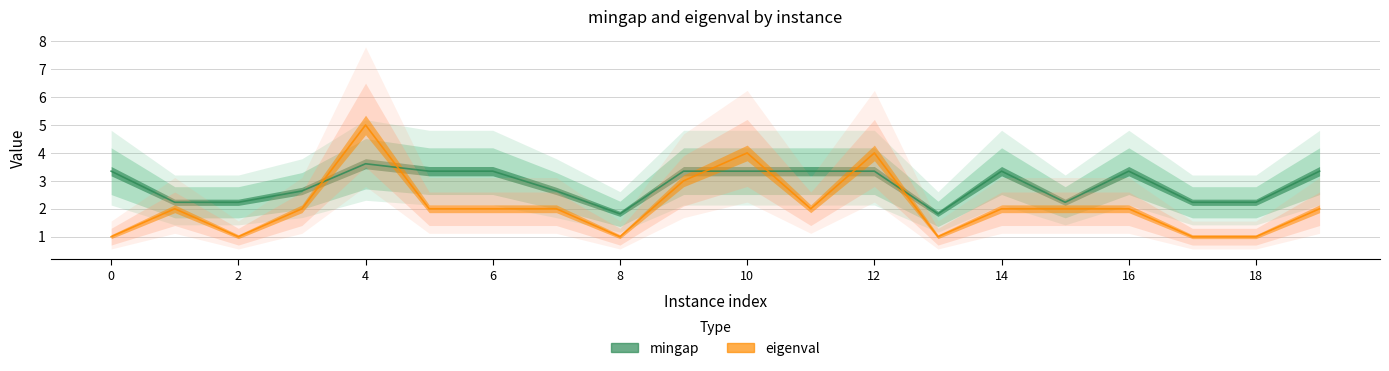

What is the highest value of the mingap series?

3.6